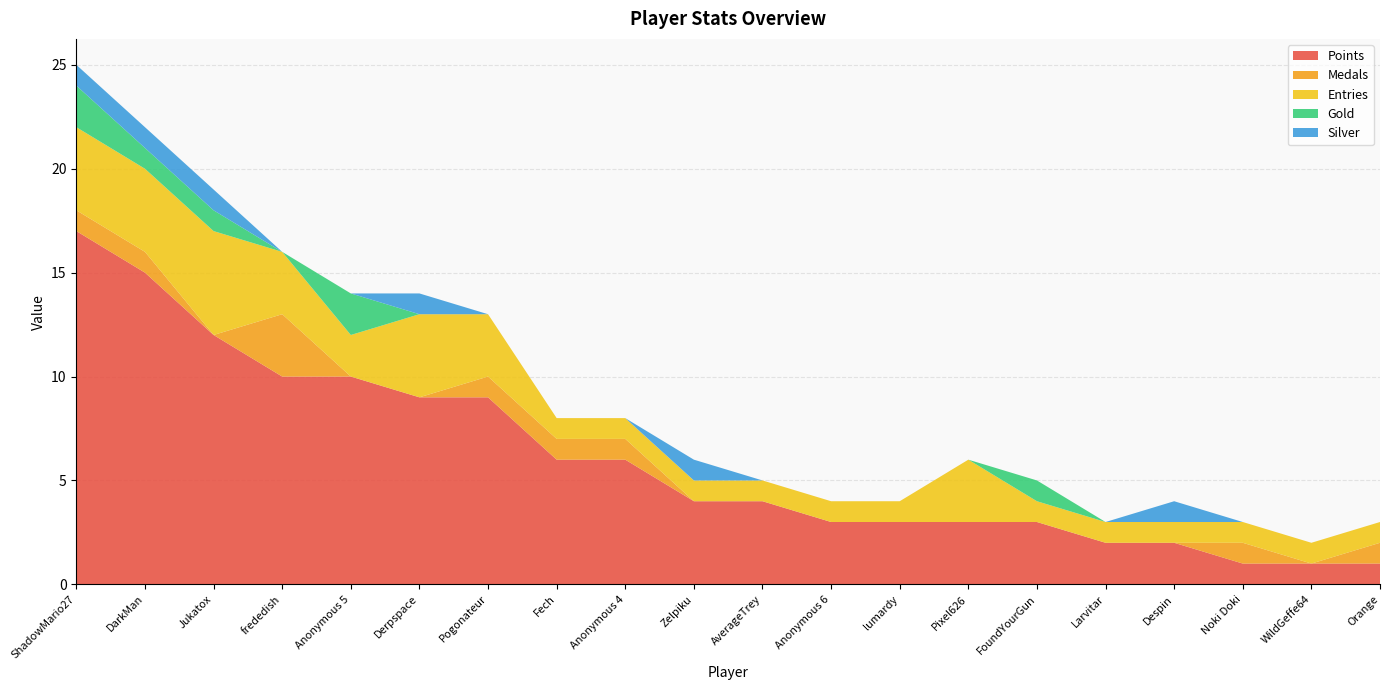

Reading left to right, what are all the values shown in this chart?

Points: ShadowMario27=17	DarkMan=15	Jukatox=12	frededish=10	Anonymous 5=10	Derpspace=9	Pogonateur=9	Fech=6	Anonymous 4=6	Zelpiku=4	AverageTrey=4	Anonymous 6=3	lumardy=3	Pixel626=3	FoundYourGun=3	Larvitar=2	Despin=2	Noki Doki=1	WildGeffe64=1	Orange=1
Medals: ShadowMario27=1	DarkMan=1	Jukatox=0	frededish=3	Anonymous 5=0	Derpspace=0	Pogonateur=1	Fech=1	Anonymous 4=1	Zelpiku=0	AverageTrey=0	Anonymous 6=0	lumardy=0	Pixel626=0	FoundYourGun=0	Larvitar=0	Despin=0	Noki Doki=1	WildGeffe64=0	Orange=1
Entries: ShadowMario27=4	DarkMan=4	Jukatox=5	frededish=3	Anonymous 5=2	Derpspace=4	Pogonateur=3	Fech=1	Anonymous 4=1	Zelpiku=1	AverageTrey=1	Anonymous 6=1	lumardy=1	Pixel626=3	FoundYourGun=1	Larvitar=1	Despin=1	Noki Doki=1	WildGeffe64=1	Orange=1
Gold: ShadowMario27=2	DarkMan=1	Jukatox=1	frededish=0	Anonymous 5=2	Derpspace=0	Pogonateur=0	Fech=0	Anonymous 4=0	Zelpiku=0	AverageTrey=0	Anonymous 6=0	lumardy=0	Pixel626=0	FoundYourGun=1	Larvitar=0	Despin=0	Noki Doki=0	WildGeffe64=0	Orange=0
Silver: ShadowMario27=1	DarkMan=1	Jukatox=1	frededish=0	Anonymous 5=0	Derpspace=1	Pogonateur=0	Fech=0	Anonymous 4=0	Zelpiku=1	AverageTrey=0	Anonymous 6=0	lumardy=0	Pixel626=0	FoundYourGun=0	Larvitar=0	Despin=1	Noki Doki=0	WildGeffe64=0	Orange=0